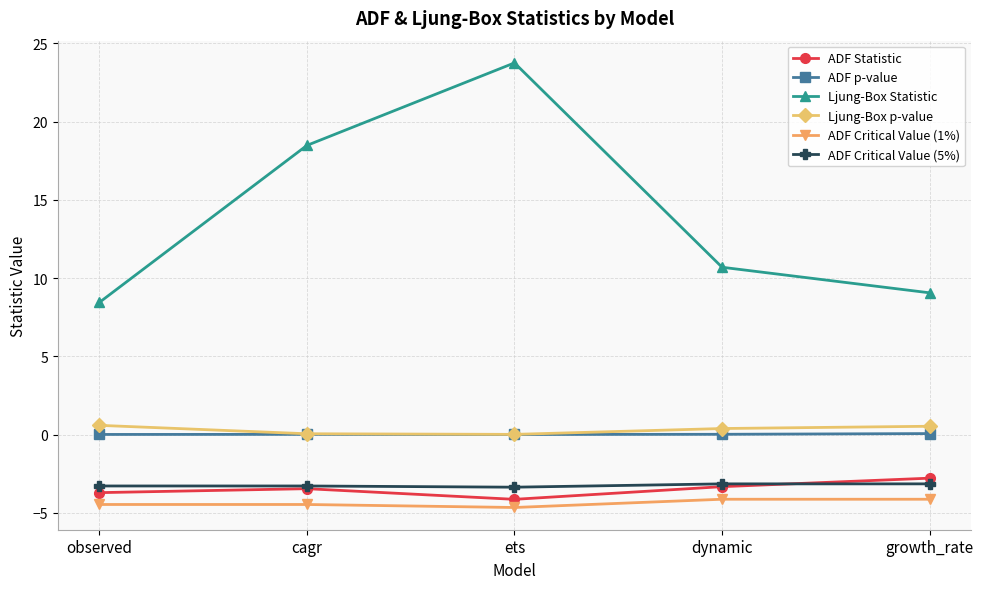

Rank the series at observed from lowest to highest value.

ADF Critical Value (1%), ADF Statistic, ADF Critical Value (5%), ADF p-value, Ljung-Box p-value, Ljung-Box Statistic